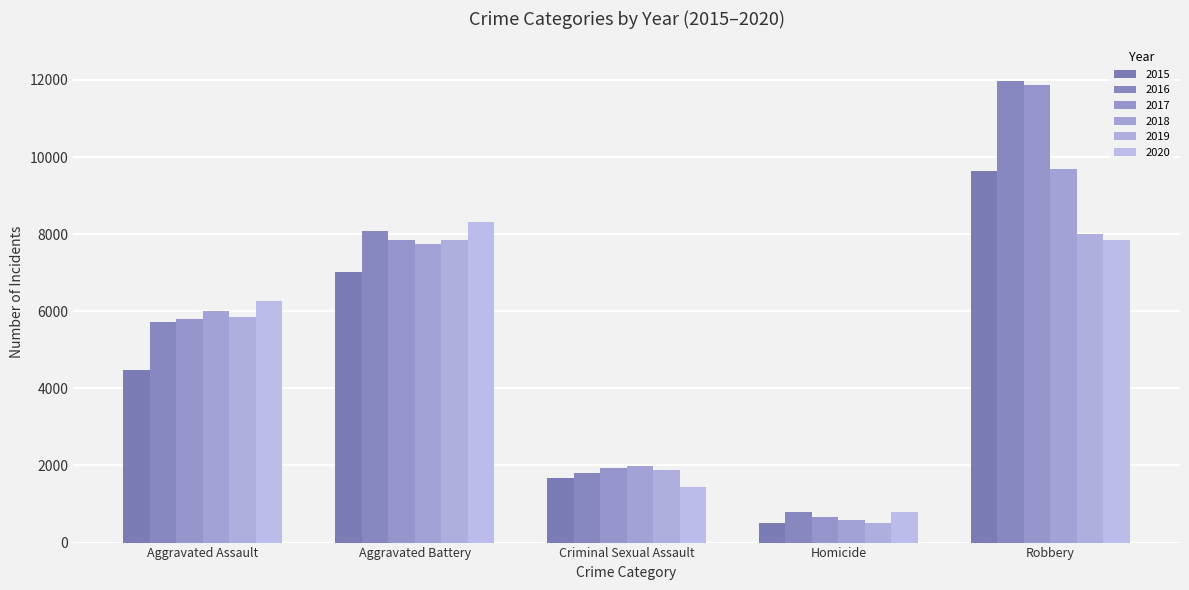

What is the total value across all series at Homicide?

3828